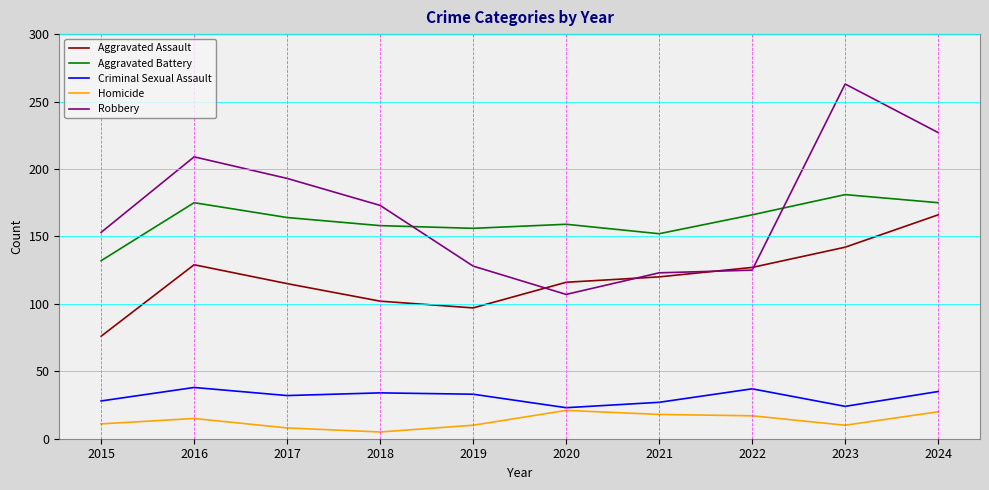

Where do Aggravated Assault and Robbery first cross each other?

2019 and 2020